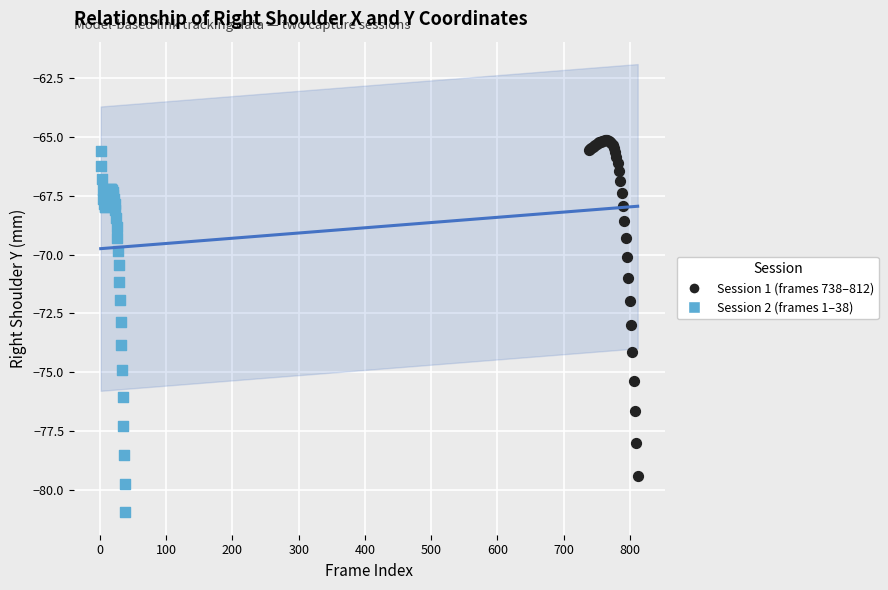

What are all the series names shown in the legend?

Session 1 (frames 738–812), Session 2 (frames 1–38)